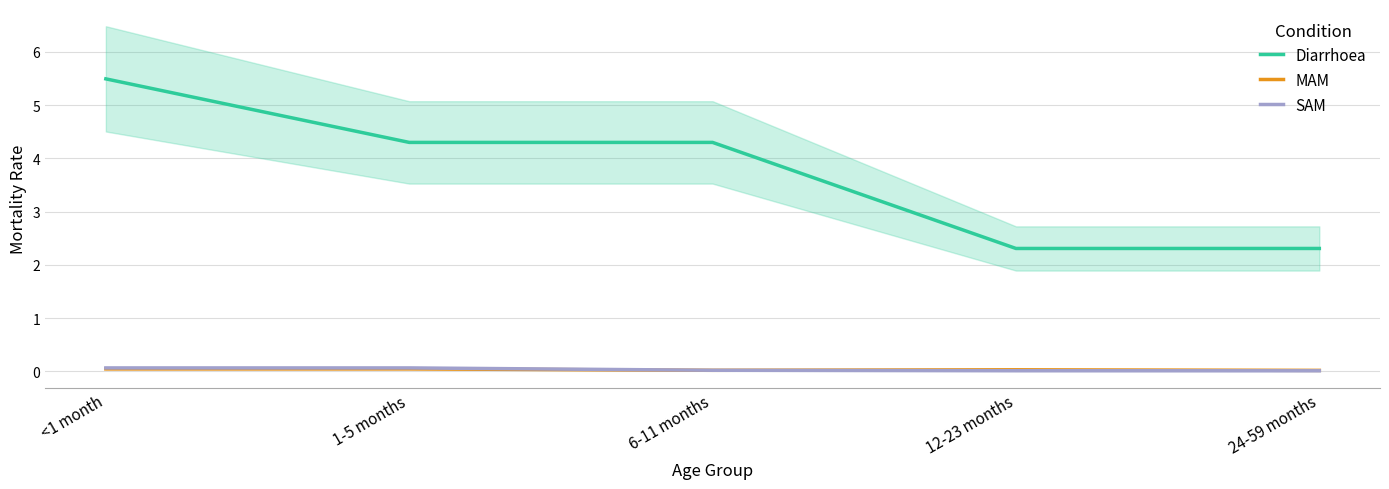

At which category is the sum across all series the highest?

<1 month